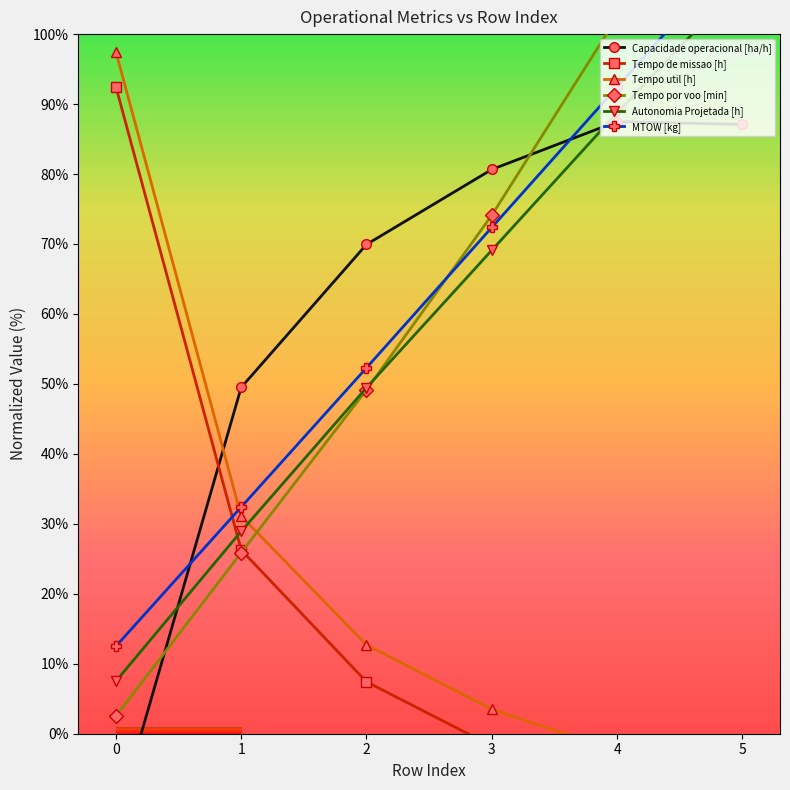

What is the value of the Autonomia Projetada [h] point at the 4th from the left?

69.1